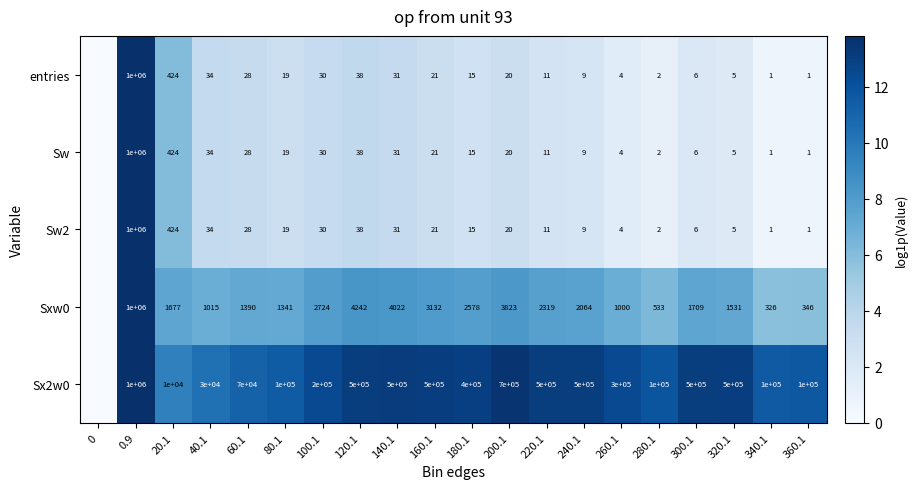

Is the value of entries at 100.1 greater than the value of Sw at 220.1?

Yes